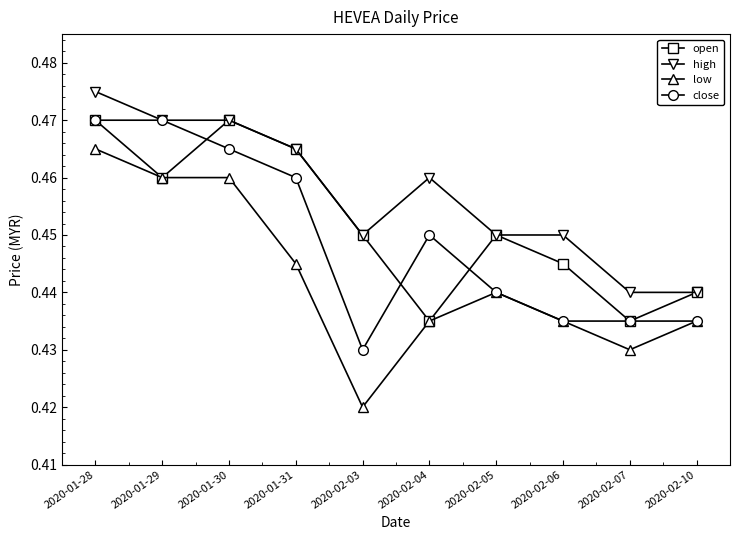

How many close values are between 0 and 1?

10